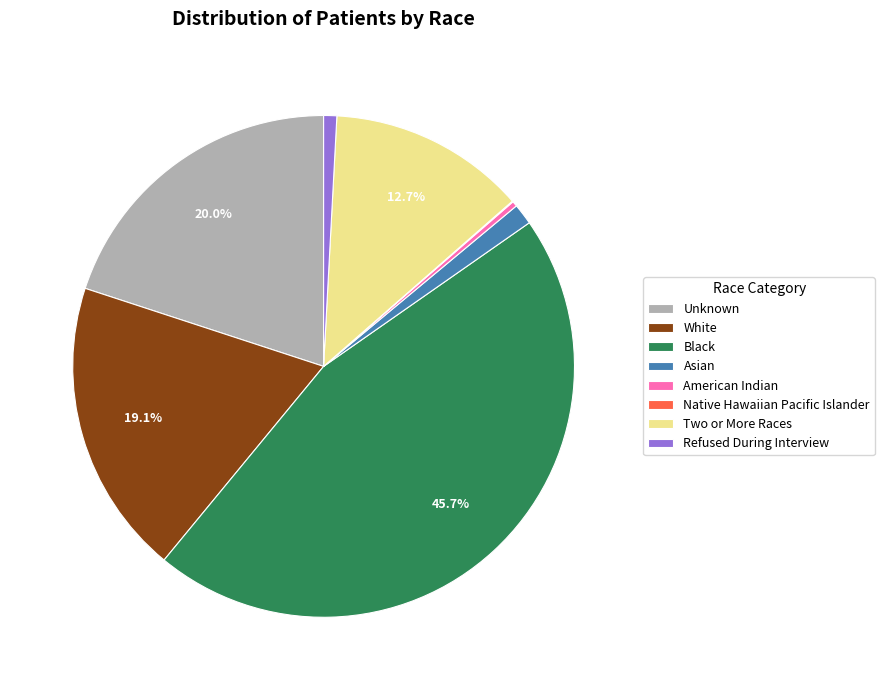

Which slice is the largest?

Black